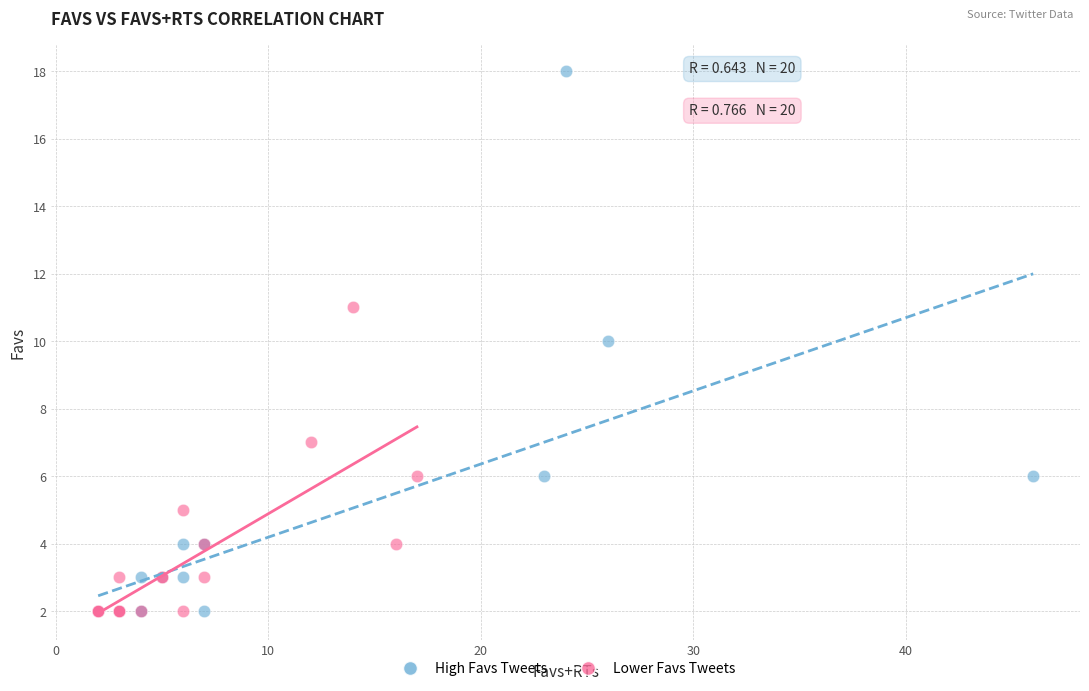

Which series has the largest Y range (max minus min)?

High Favs Tweets